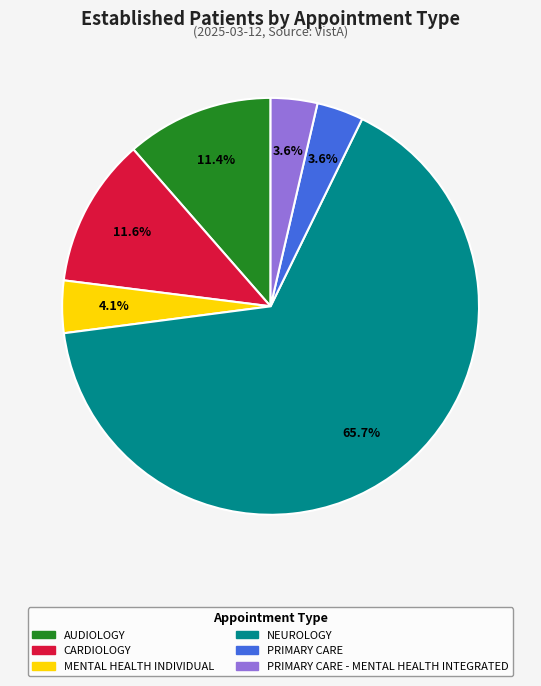

To the nearest percent, what is the difference between the largest and smallest slice percentages?

62%